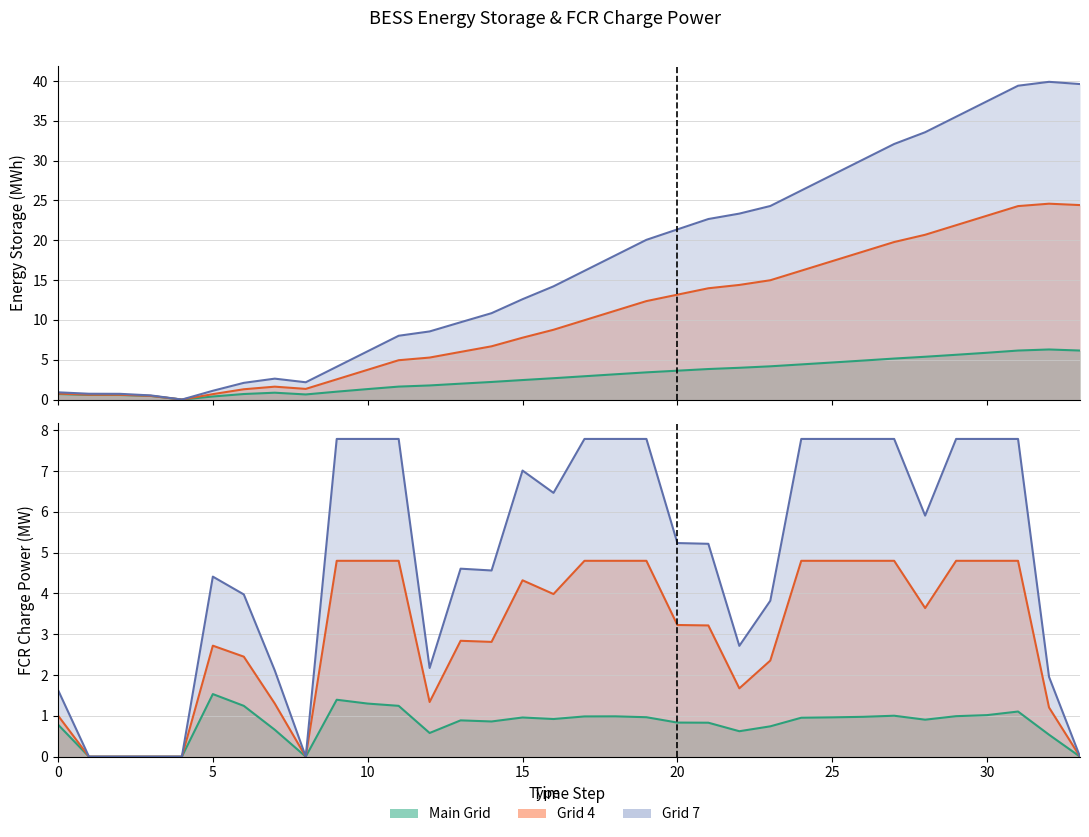

Reading left to right, transcribe all the data shown in this chart.

EnerStorg_main: 0=0.7	1=0.6	2=0.6	3=0.5	4=0.0	5=0.4	6=0.7	7=0.9	8=0.6	9=1.0	10=1.3	11=1.6	12=1.8	13=2.0	14=2.2	15=2.4	16=2.7	17=2.9	18=3.2	19=3.4	20=3.6	21=3.8	22=4.0	23=4.2	24=4.4	25=4.7	26=4.9	27=5.1	28=5.4	29=5.6	30=5.9	31=6.2	32=6.3	33=6.2
EnerStorg_grid4: 0=0.8	1=0.6	2=0.6	3=0.5	4=0.0	5=0.7	6=1.3	7=1.6	8=1.3	9=2.5	10=3.7	11=4.9	12=5.3	13=6.0	14=6.7	15=7.8	16=8.8	17=10.0	18=11.2	19=12.4	20=13.2	21=14.0	22=14.4	23=15.0	24=16.2	25=17.4	26=18.6	27=19.8	28=20.7	29=21.9	30=23.1	31=24.3	32=24.6	33=24.4
EnerStorg_grid7: 0=0.9	1=0.7	2=0.7	3=0.5	4=0.0	5=1.1	6=2.1	7=2.6	8=2.2	9=4.1	10=6.1	11=8.0	12=8.6	13=9.7	14=10.8	15=12.6	16=14.2	17=16.2	18=18.1	19=20.1	20=21.4	21=22.7	22=23.3	23=24.3	24=26.2	25=28.2	26=30.1	27=32.1	28=33.6	29=35.5	30=37.5	31=39.4	32=39.9	33=39.6
PowerFCRCharge_main: 0=0.8	1=0.0	2=0.0	3=0.0	4=0.0	5=1.5	6=1.2	7=0.7	8=0.0	9=1.4	10=1.3	11=1.2	12=0.6	13=0.9	14=0.9	15=1.0	16=0.9	17=1.0	18=1.0	19=1.0	20=0.8	21=0.8	22=0.6	23=0.7	24=1.0	25=1.0	26=1.0	27=1.0	28=0.9	29=1.0	30=1.0	31=1.1	32=0.5	33=0.0
PowerFCRCharge_grid4: 0=1.0	1=0.0	2=0.0	3=0.0	4=0.0	5=2.7	6=2.5	7=1.3	8=0.0	9=4.8	10=4.8	11=4.8	12=1.3	13=2.8	14=2.8	15=4.3	16=4.0	17=4.8	18=4.8	19=4.8	20=3.2	21=3.2	22=1.7	23=2.4	24=4.8	25=4.8	26=4.8	27=4.8	28=3.6	29=4.8	30=4.8	31=4.8	32=1.2	33=0.0
PowerFCRCharge_grid7: 0=1.6	1=0.0	2=0.0	3=0.0	4=0.0	5=4.4	6=4.0	7=2.1	8=0.0	9=7.8	10=7.8	11=7.8	12=2.2	13=4.6	14=4.6	15=7.0	16=6.5	17=7.8	18=7.8	19=7.8	20=5.2	21=5.2	22=2.7	23=3.8	24=7.8	25=7.8	26=7.8	27=7.8	28=5.9	29=7.8	30=7.8	31=7.8	32=2.0	33=0.0